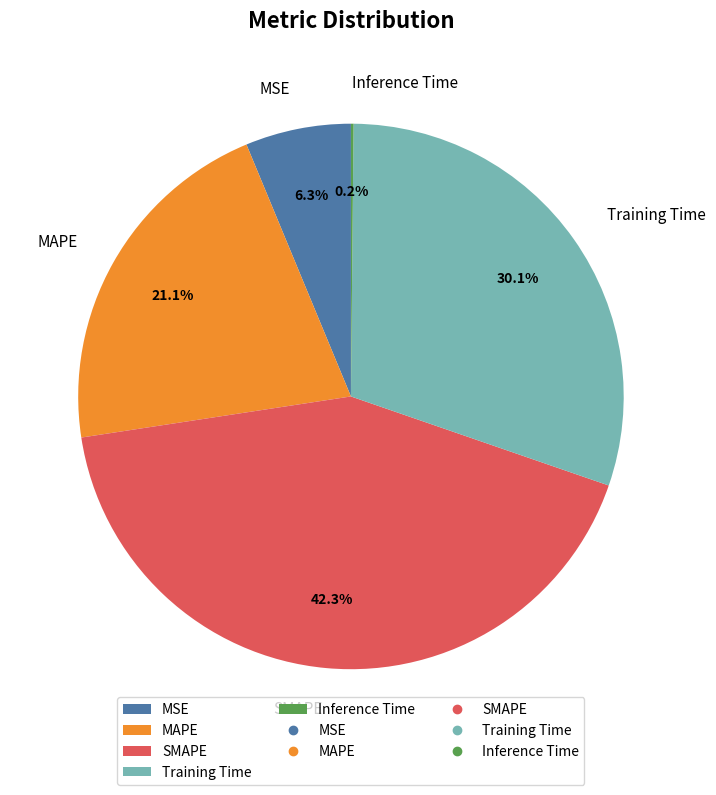

How much of the chart is everything except MSE?

93.7%